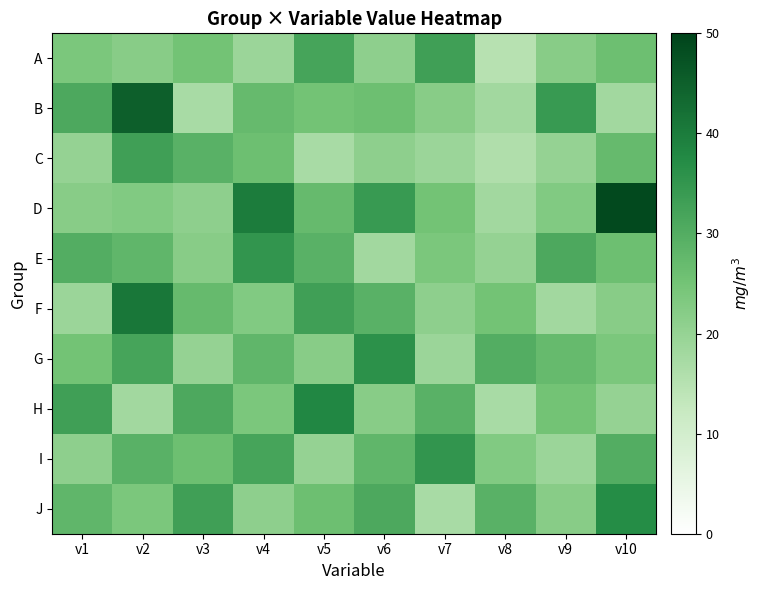

Which label corresponds to the largest value in the chart?

v10